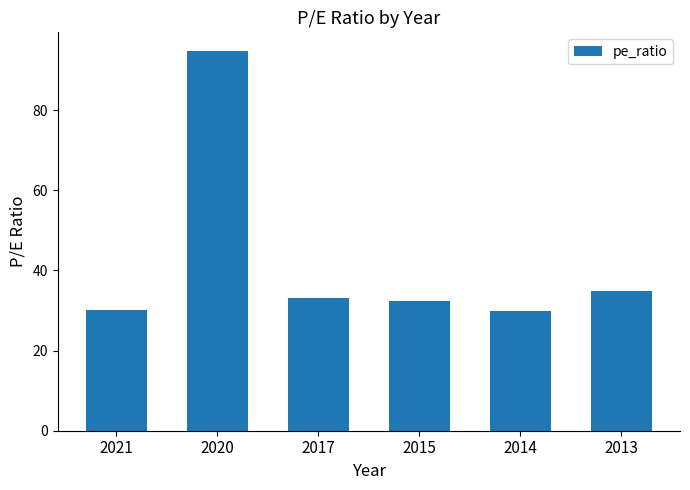

The chart shows a value of 38.6 at 2020. True or false?

False